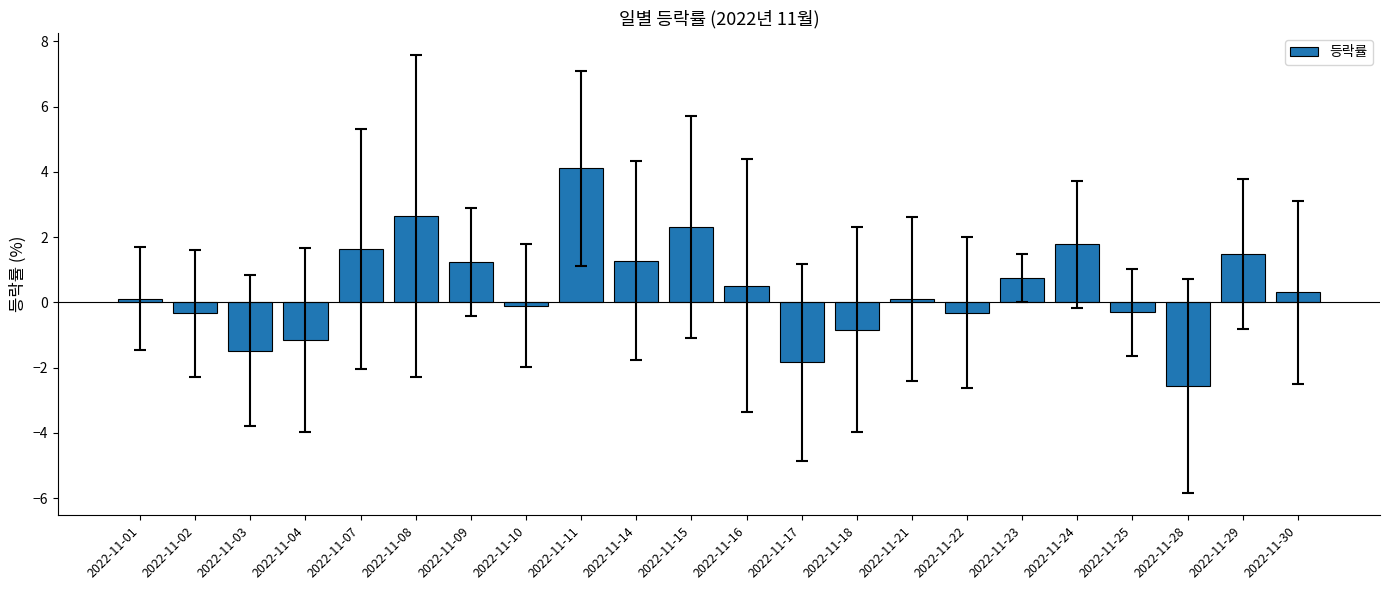

Is it true that the value at 2022-11-04 is -1.2?

True